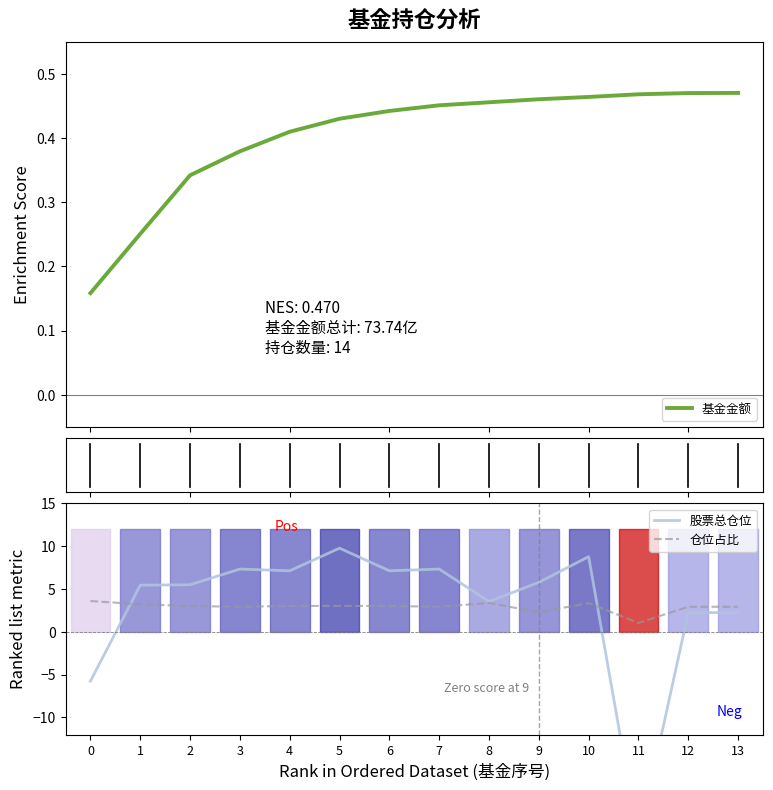

Which category has the lowest value across all series?

11